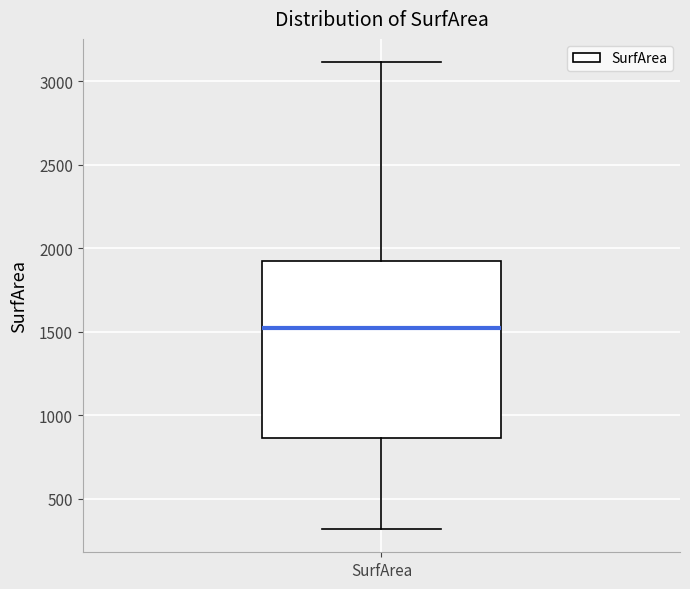

Where does the upper whisker of the box for SurfArea end on the y-axis? The values are not printed on the chart, so give them approximately, as read against the axis.

3100